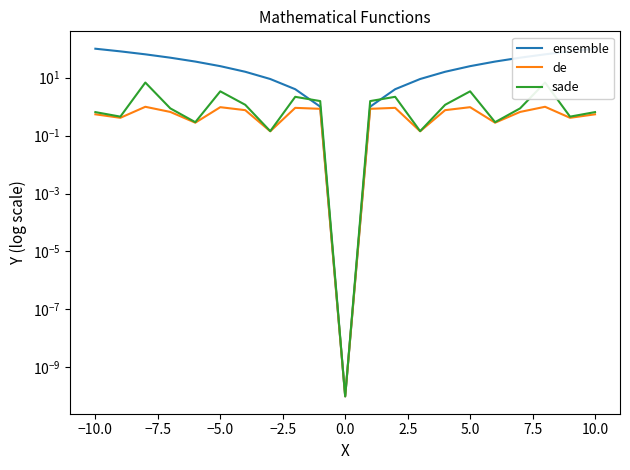

Does the chart display data point markers on the line(s)?

No